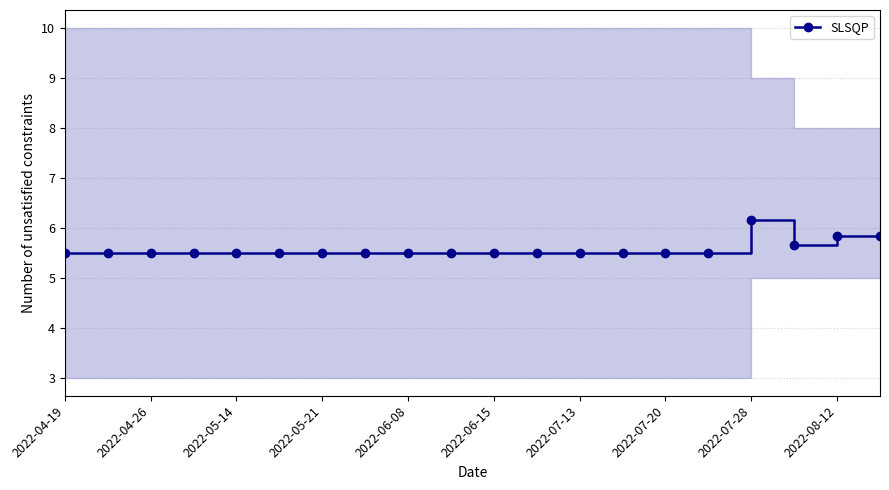

What is the smallest value displayed?

5.5